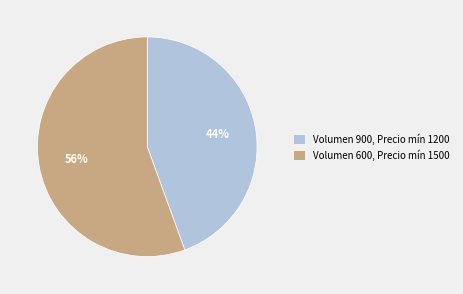

To the nearest percent, what portion does Volumen 600, Precio mín 1500 represent?

56%